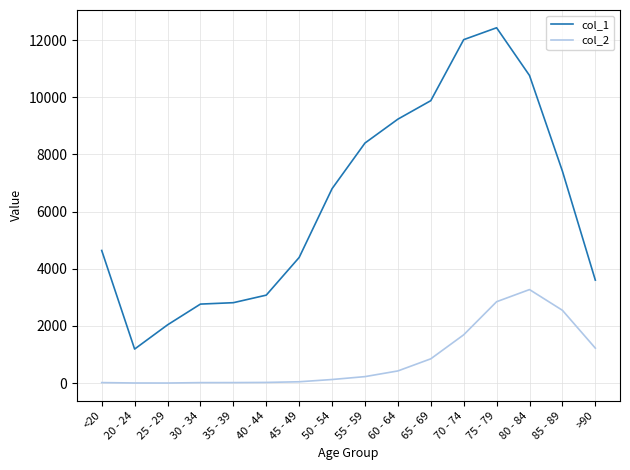

Which series has the largest total across all categories?

col_1